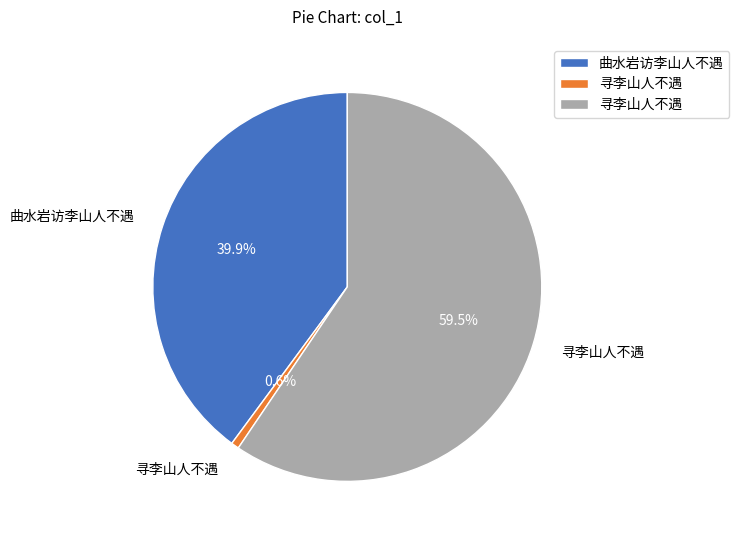

Does any single category account for the majority?

Yes